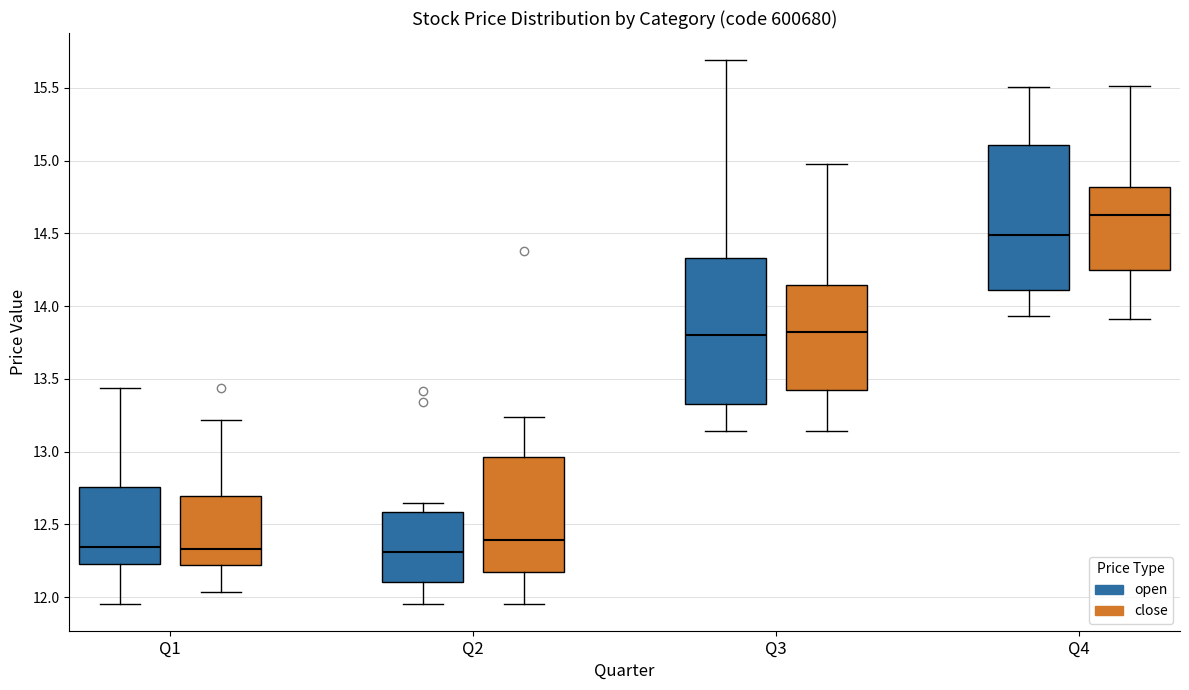

Where is the upper edge of the box for Q2 (open) on the y-axis? The values are not printed on the chart, so give them approximately, as read against the axis.

12.60